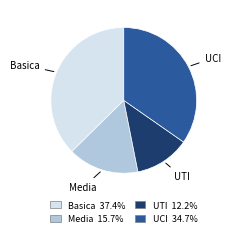

Combined, do Basica and UCI account for over 50%?

Yes